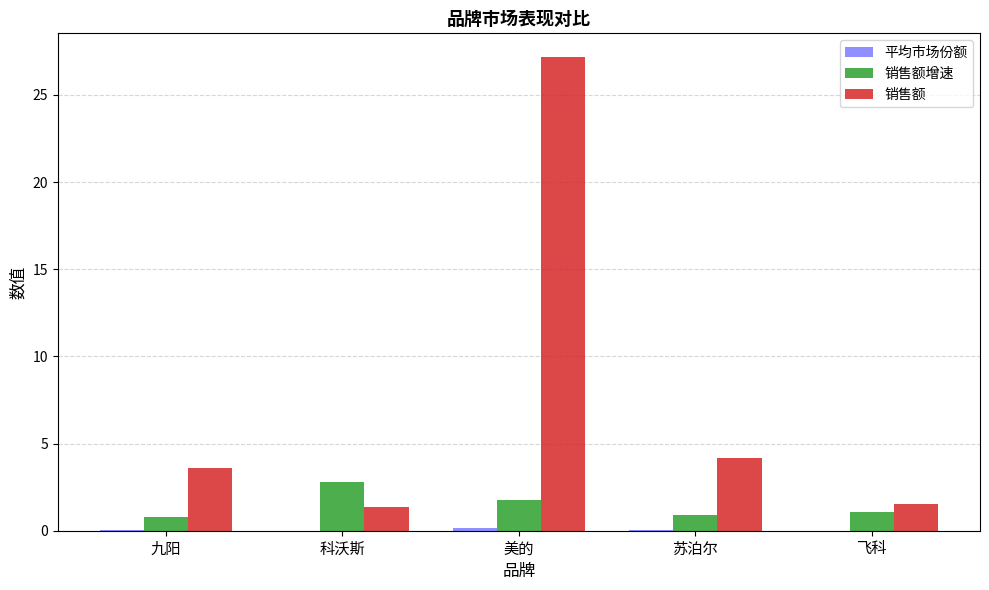

At which label is 销售额 closest to 14?

苏泊尔